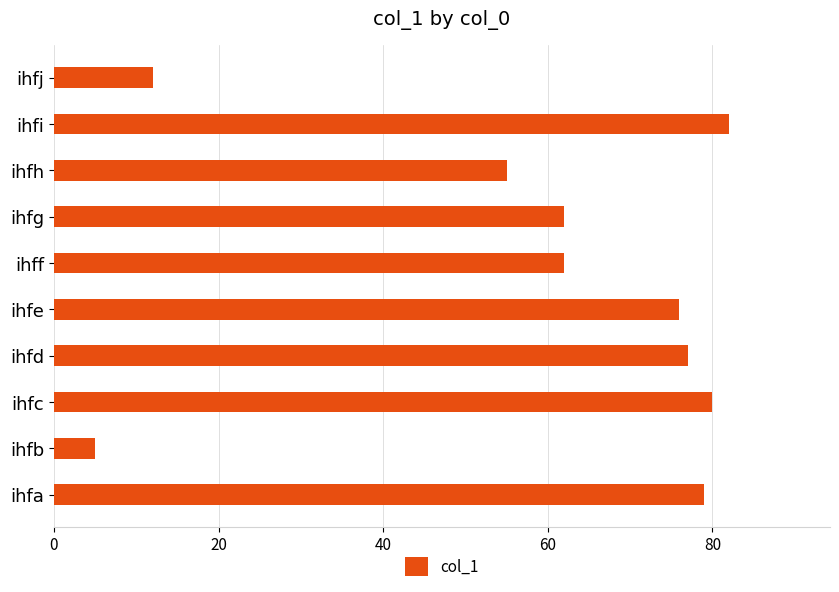

True or false: the data shows 76 at ihfe.

True